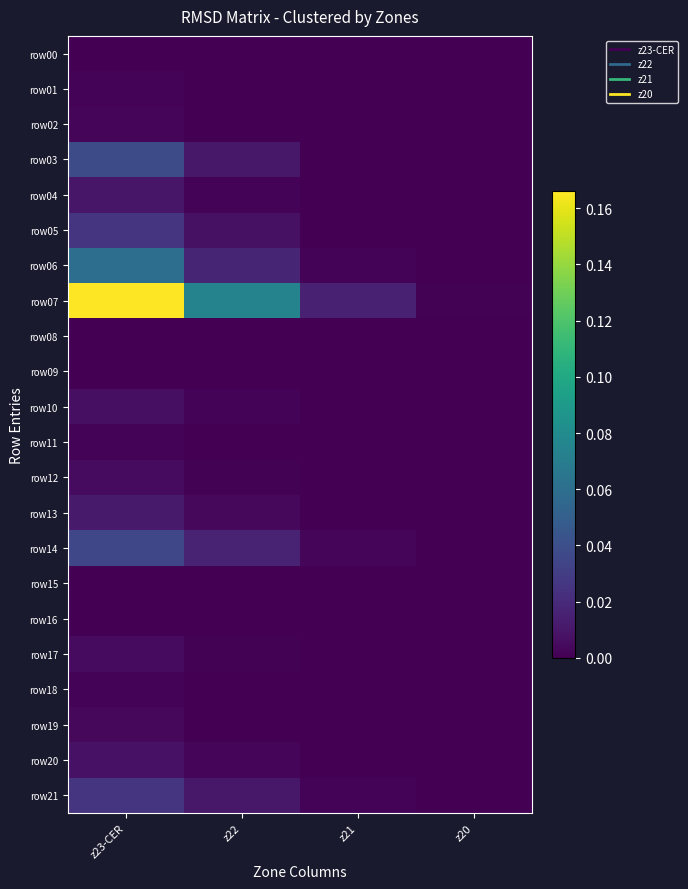

At how many categories does at least one series exceed 0?

4